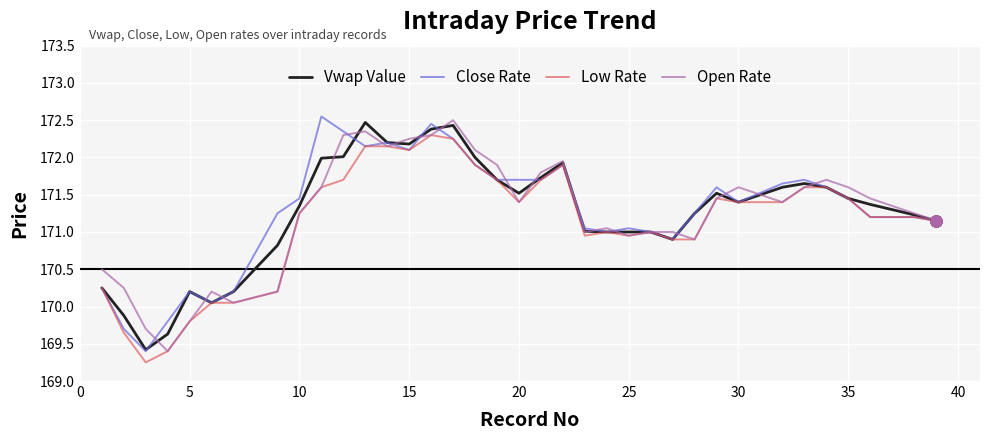

What is the highest value of the Vwap Value series?

172.5